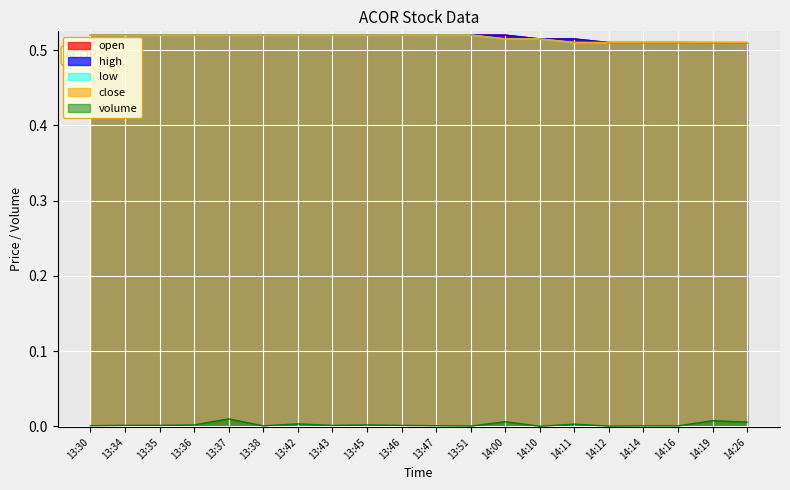

Rank the categories by open value from lowest to highest.

14:19, 14:26, 14:12, 14:14, 14:16, 14:10, 14:11, 13:30, 13:34, 14:00, 13:37, 13:38, 13:43, 13:45, 13:47, 13:35, 13:36, 13:42, 13:46, 13:51